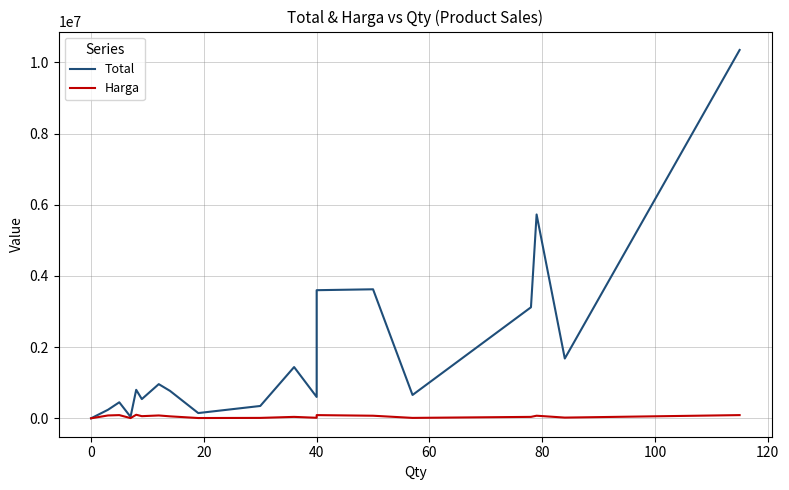

List the series in order of their peak value, highest first.

Total, Harga